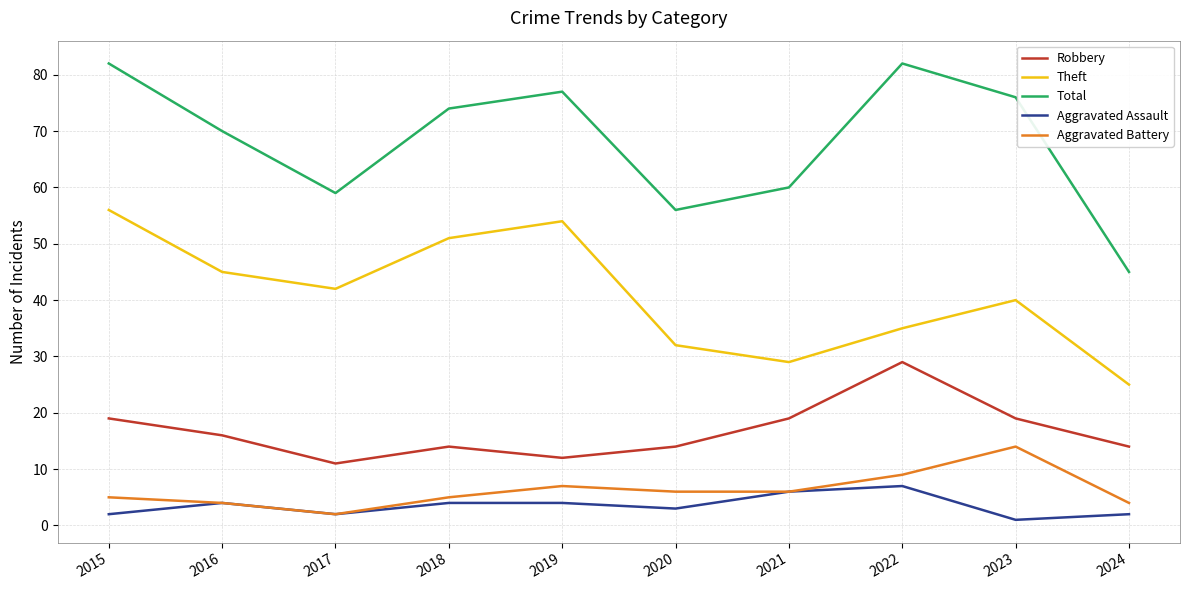

Reading right to left, list all the values displayed in this chart.

Robbery: 2024=14	2023=19	2022=29	2021=19	2020=14	2019=12	2018=14	2017=11	2016=16	2015=19
Theft: 2024=25	2023=40	2022=35	2021=29	2020=32	2019=54	2018=51	2017=42	2016=45	2015=56
Total: 2024=45	2023=76	2022=82	2021=60	2020=56	2019=77	2018=74	2017=59	2016=70	2015=82
Aggravated Assault: 2024=2	2023=1	2022=7	2021=6	2020=3	2019=4	2018=4	2017=2	2016=4	2015=2
Aggravated Battery: 2024=4	2023=14	2022=9	2021=6	2020=6	2019=7	2018=5	2017=2	2016=4	2015=5